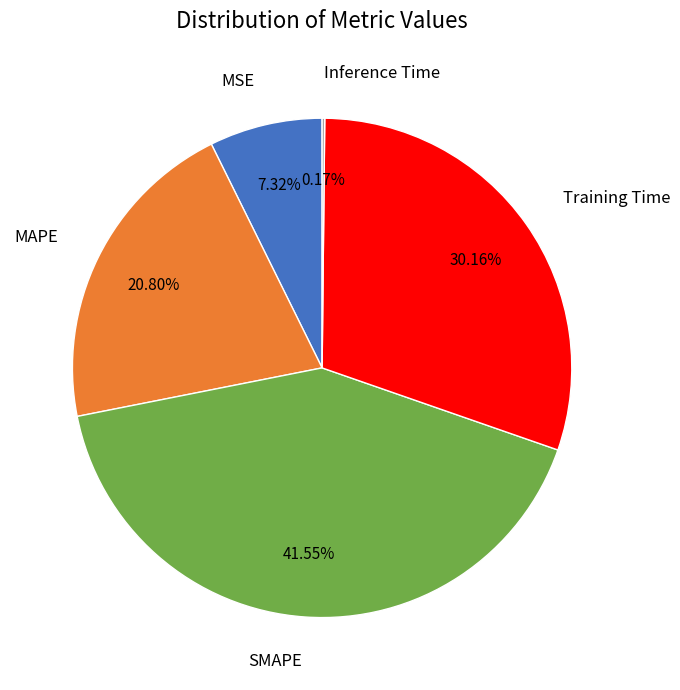

Which slice is the largest?

SMAPE